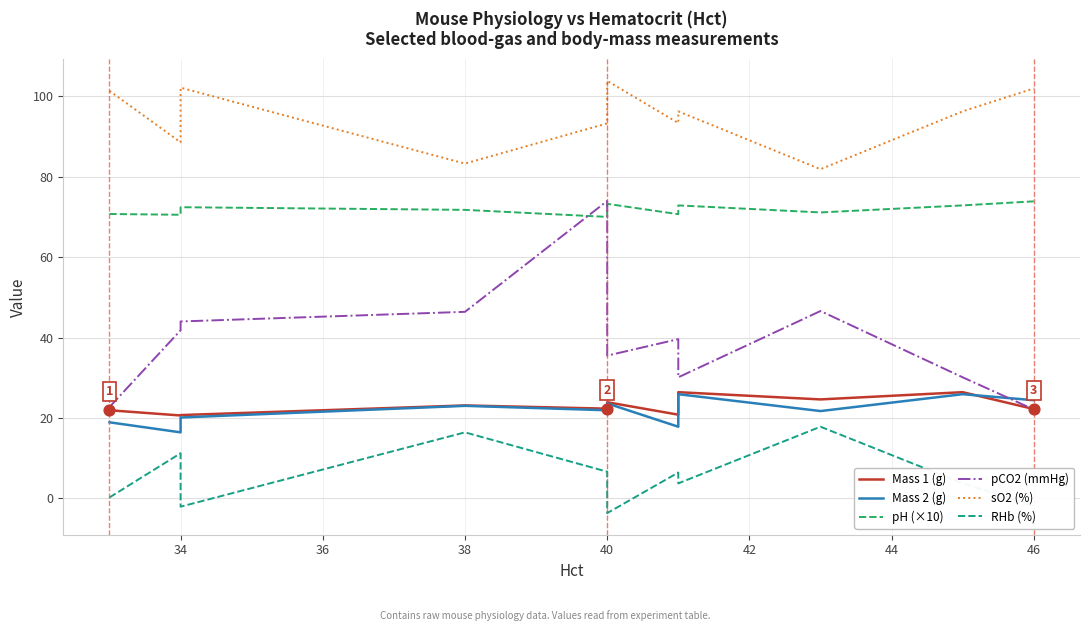

Which series reaches the minimum Y coordinate?

RHb (%)